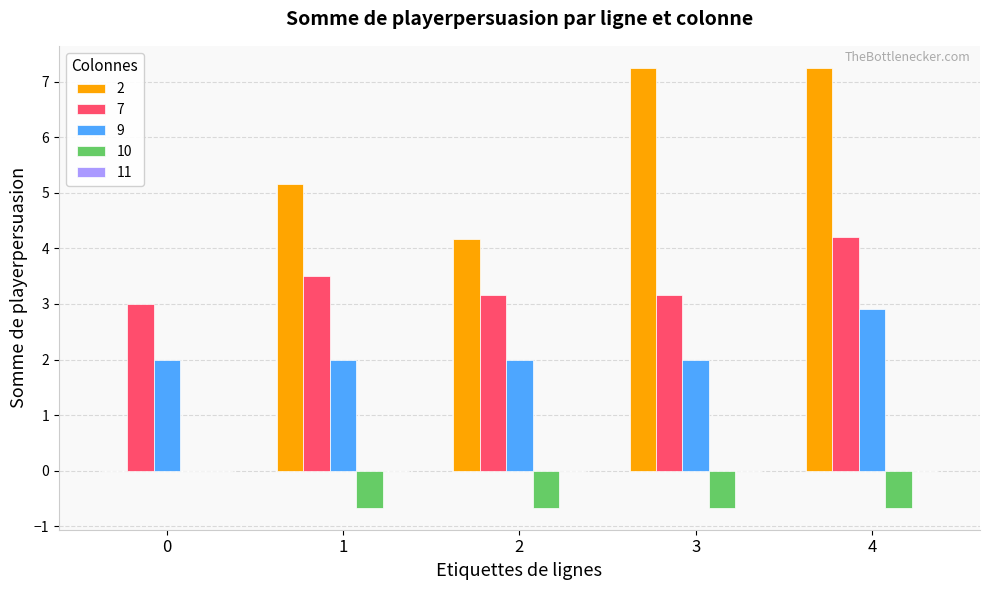

What is the average value of the 7 series?

3.4